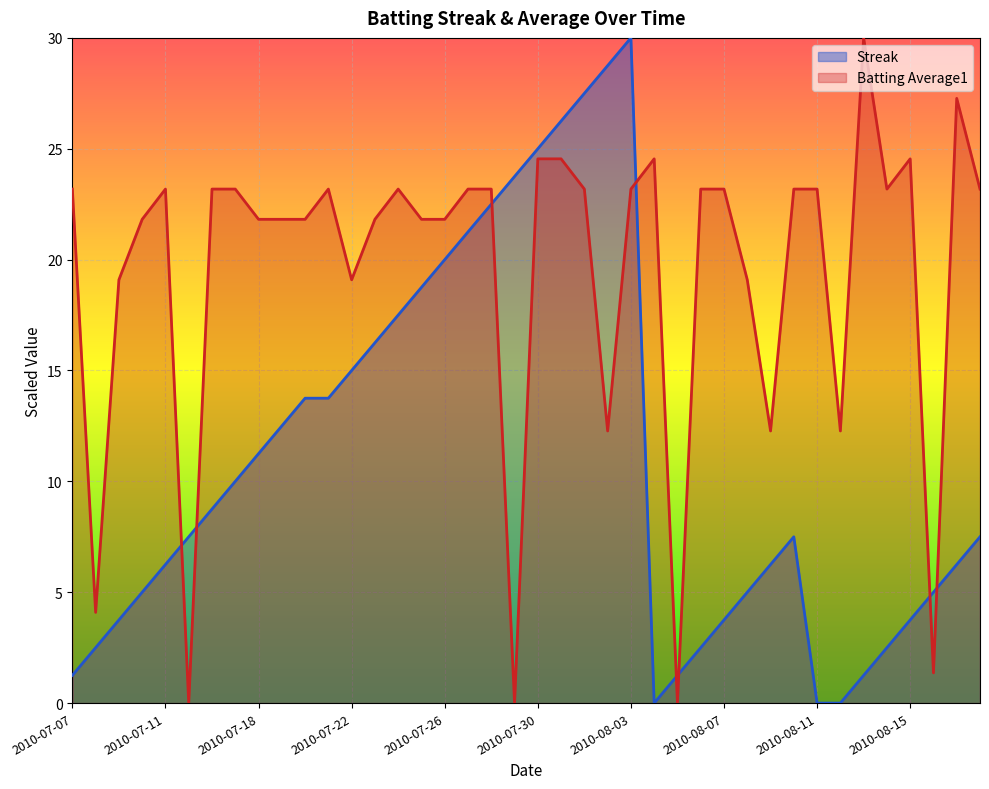

What is the difference between the second highest and minimum values in the Batting Average1 series?

27.3